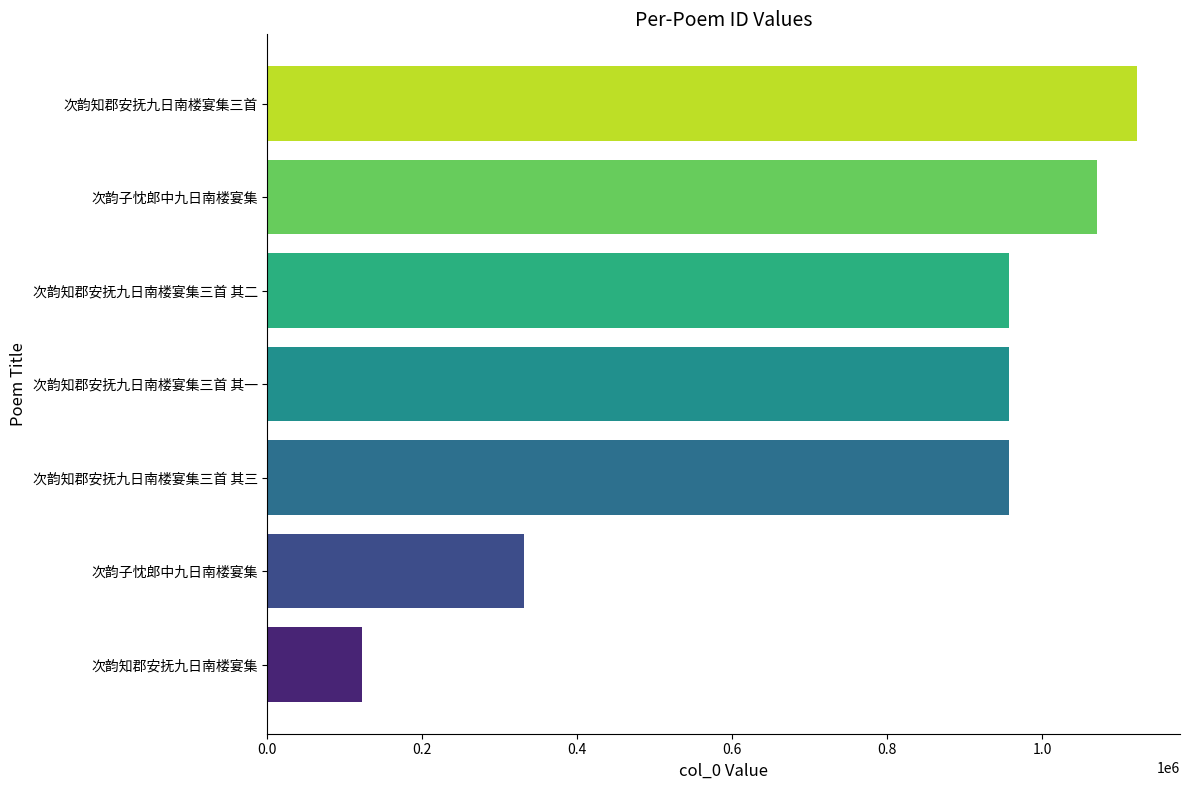

How many bars are there in total?

7